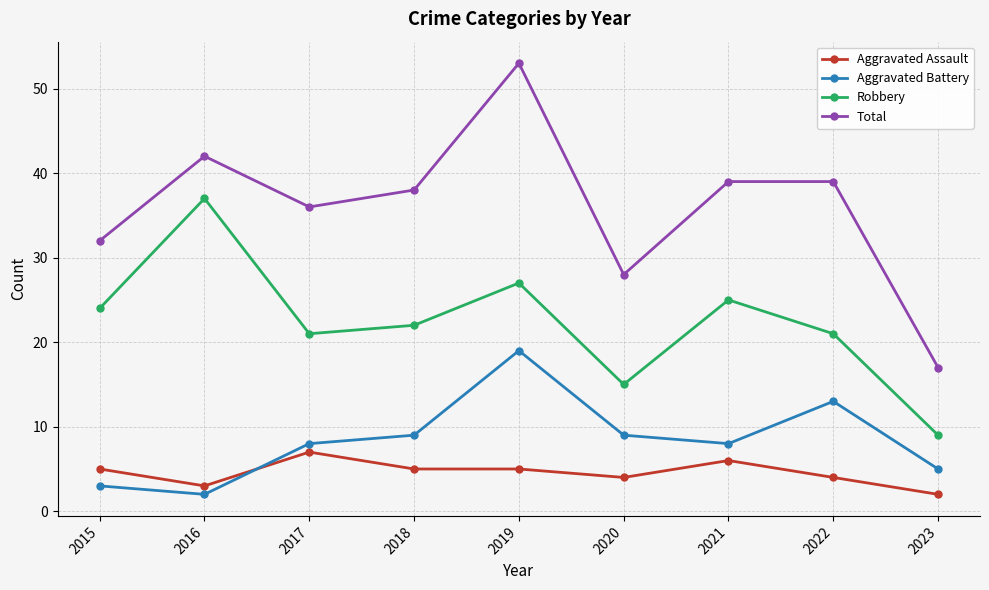

At which category is the sum across all series the highest?

2019